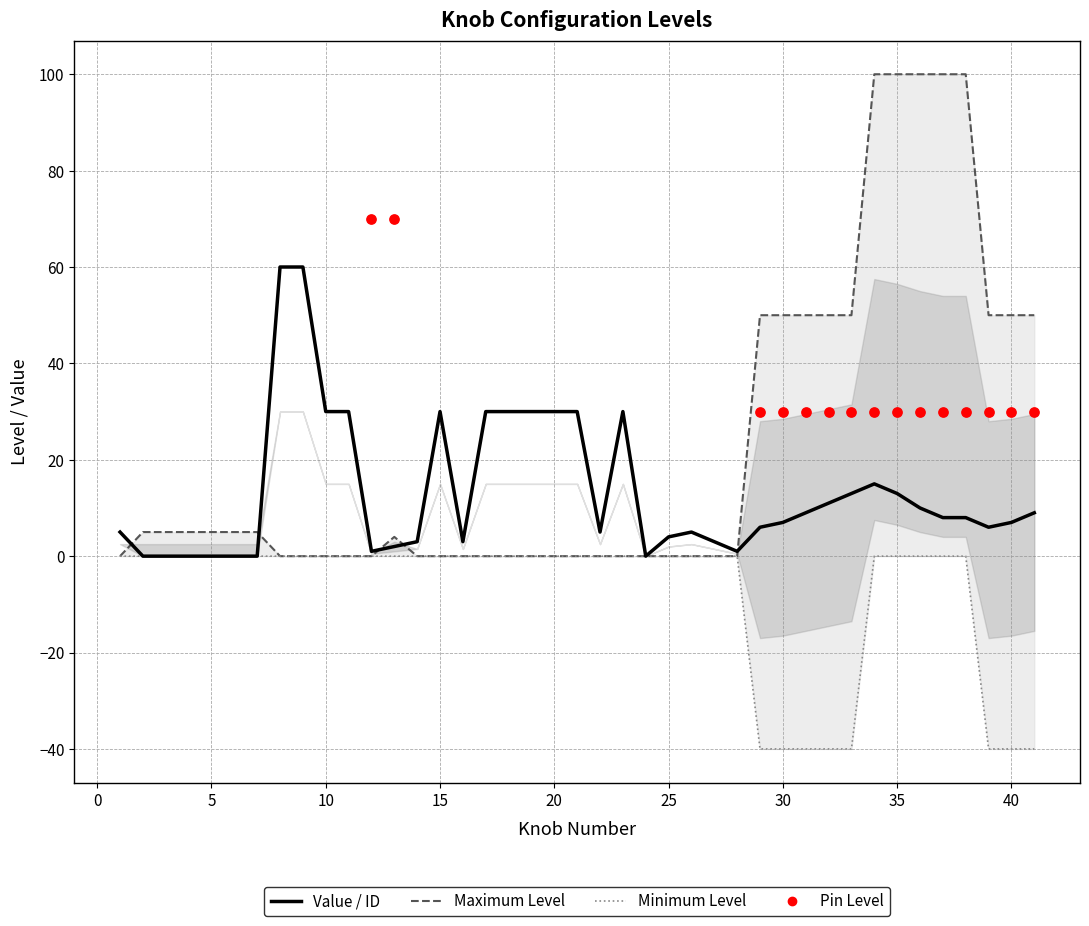

At how many categories does at least one series exceed 92?

5